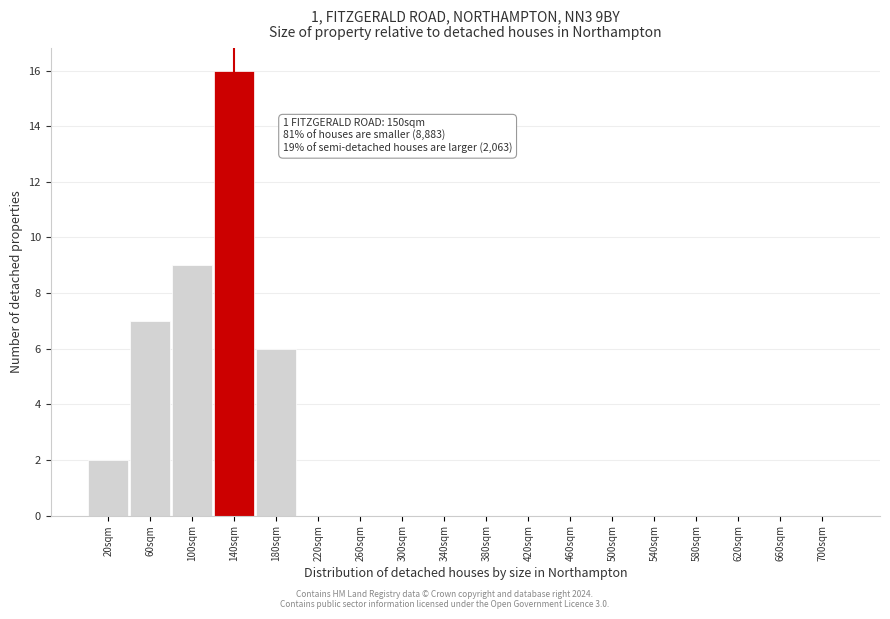

Reading left to right, what are all the values shown in this chart?

20sqm=2	60sqm=7	100sqm=9	140sqm=16	180sqm=6	220sqm=0	260sqm=0	300sqm=0	340sqm=0	380sqm=0	420sqm=0	460sqm=0	500sqm=0	540sqm=0	580sqm=0	620sqm=0	660sqm=0	700sqm=0